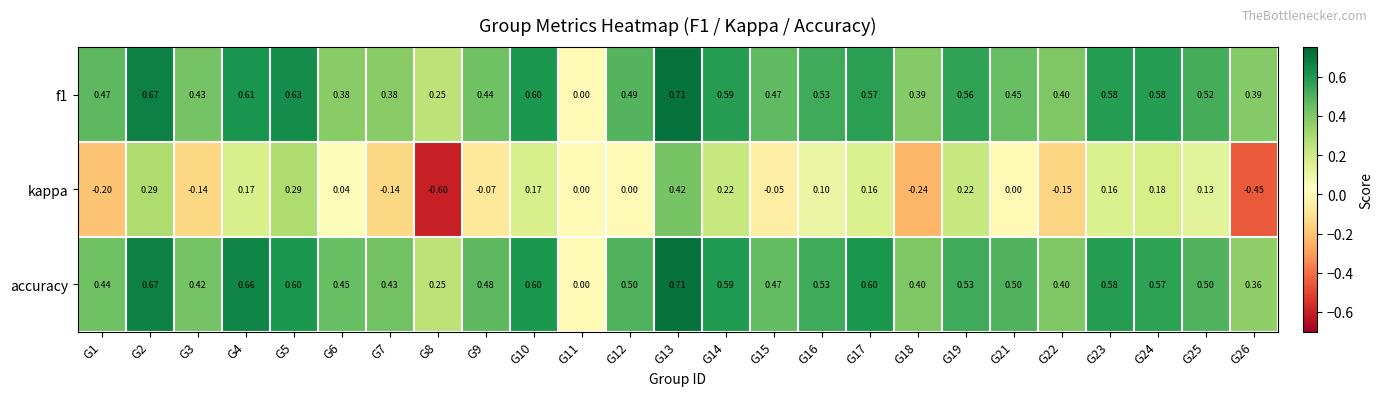

Which series has the largest total across all categories?

accuracy